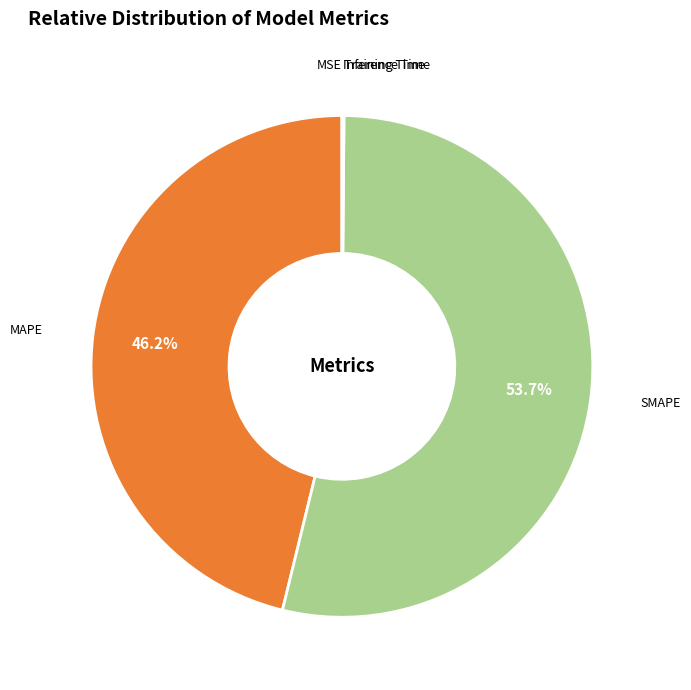

What is the largest slice in the pie chart?

SMAPE